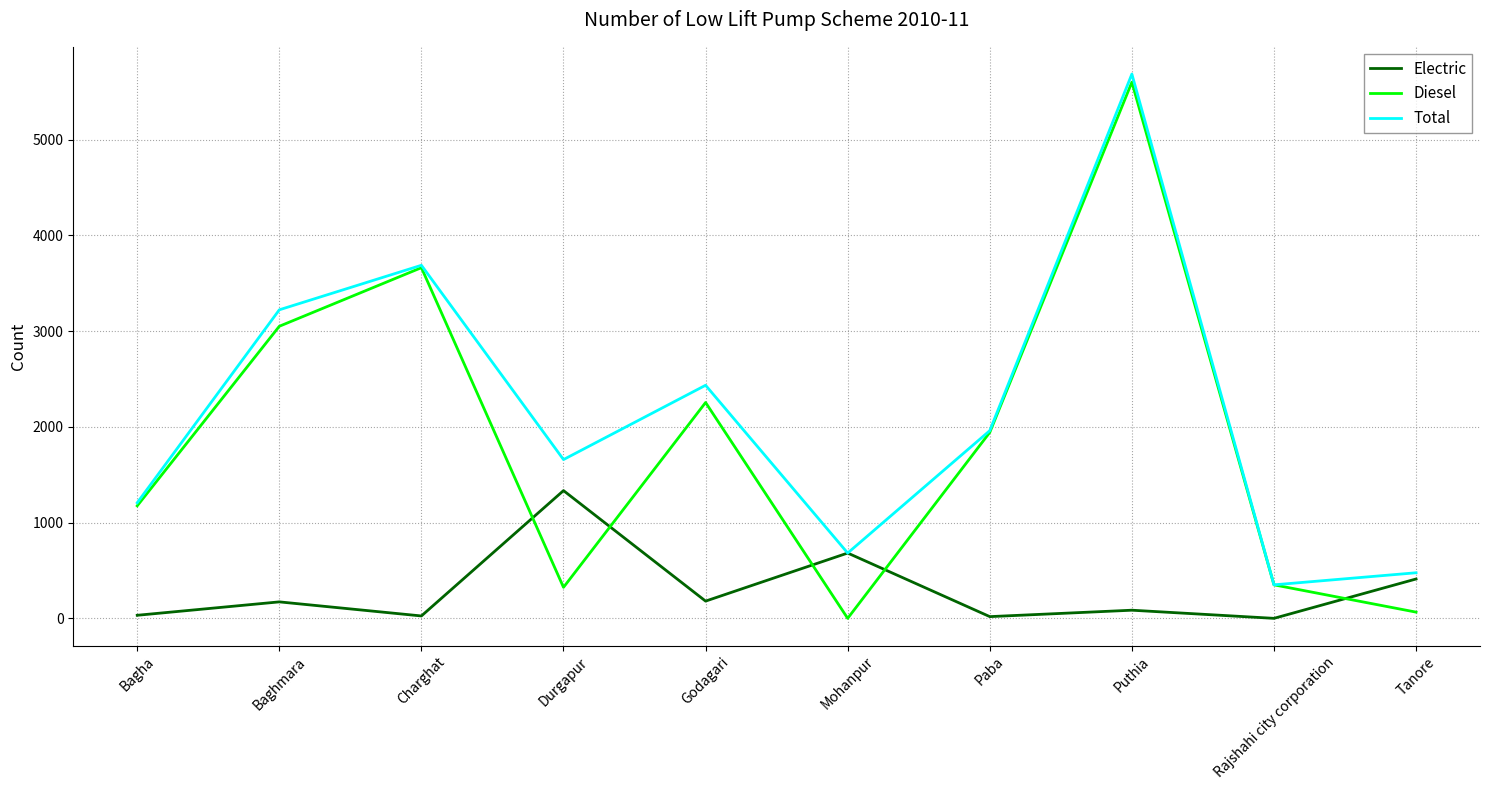

Where is the first local maximum for Diesel?

Charghat